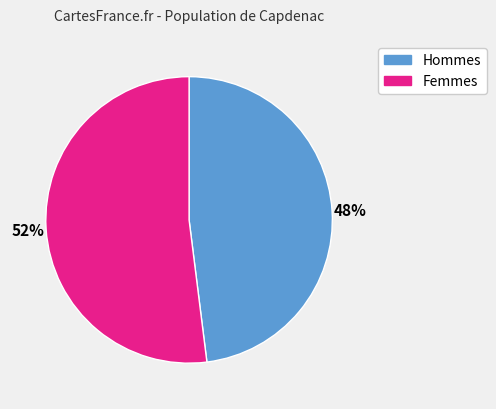

Is there a majority slice in this chart?

Yes